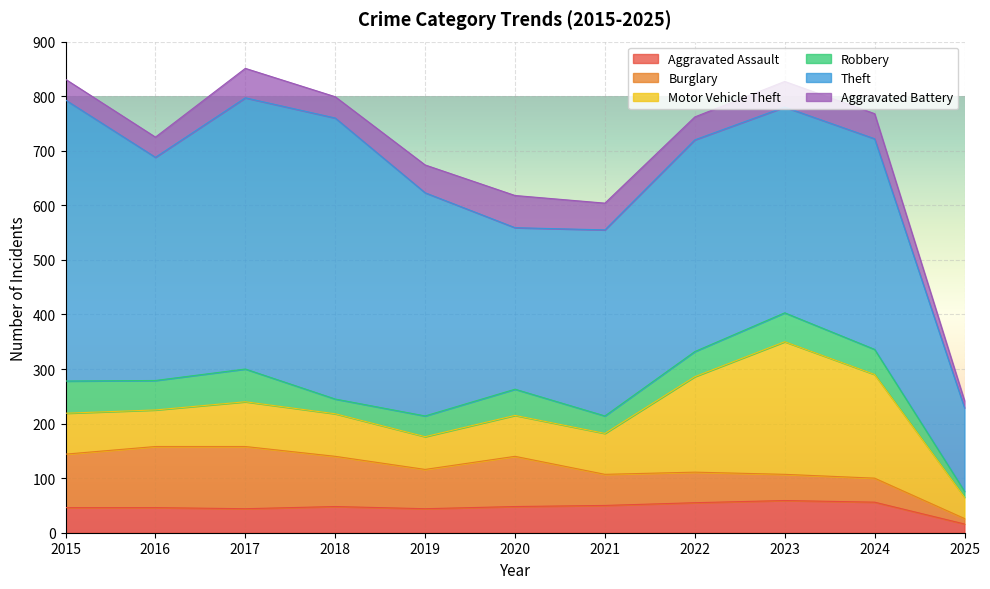

Where do Aggravated Battery and Robbery first cross each other?

2017 and 2018